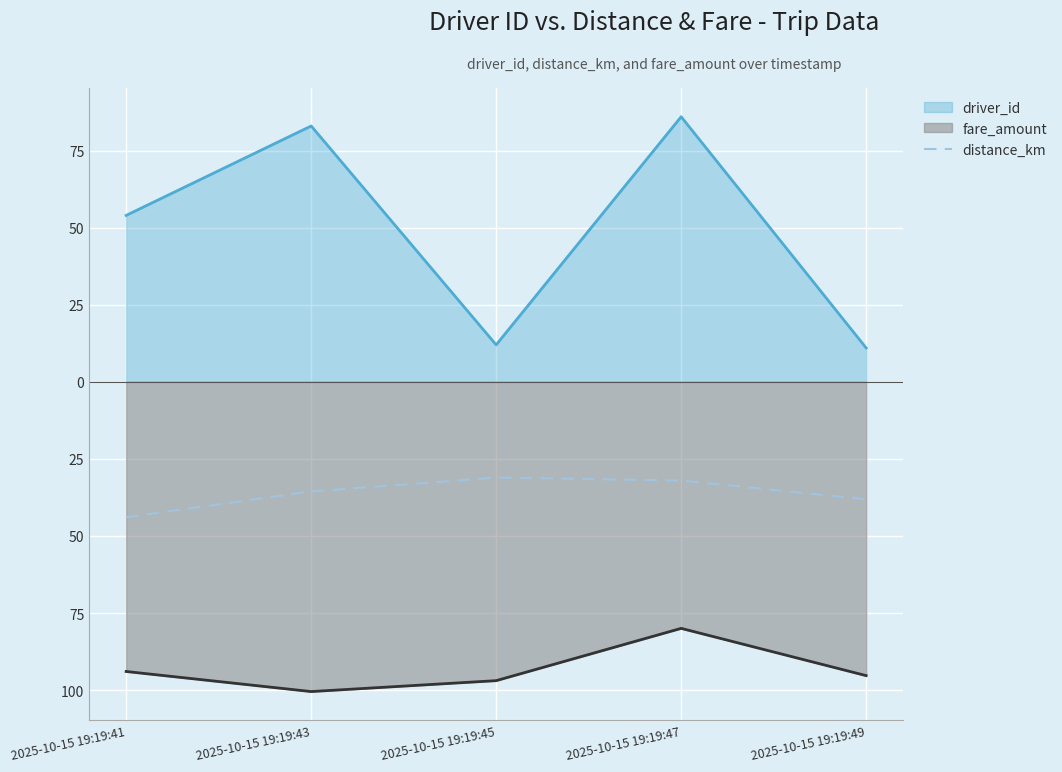

At which label is driver_id closest to 48?

2025-10-15 19:19:41